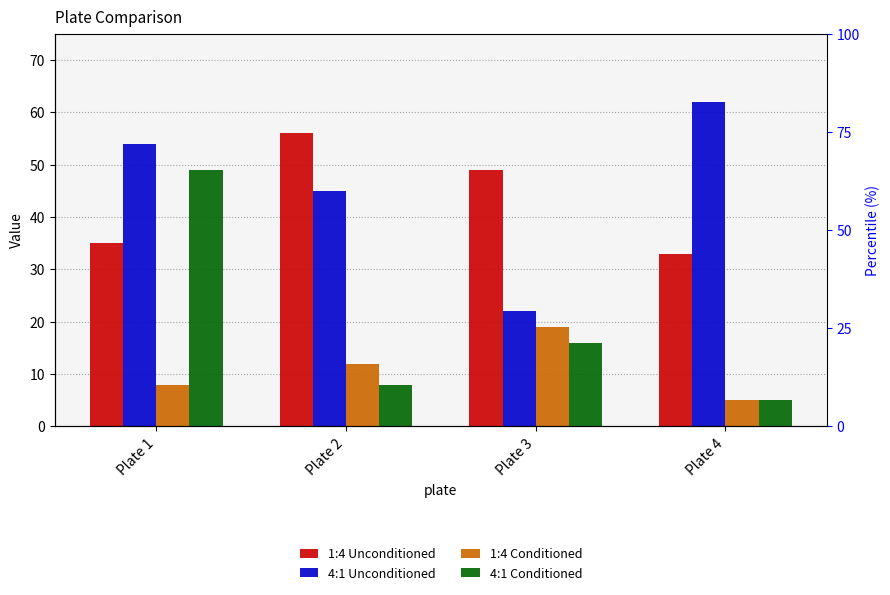

Are the bars grouped side by side (vs. stacked)?

Yes